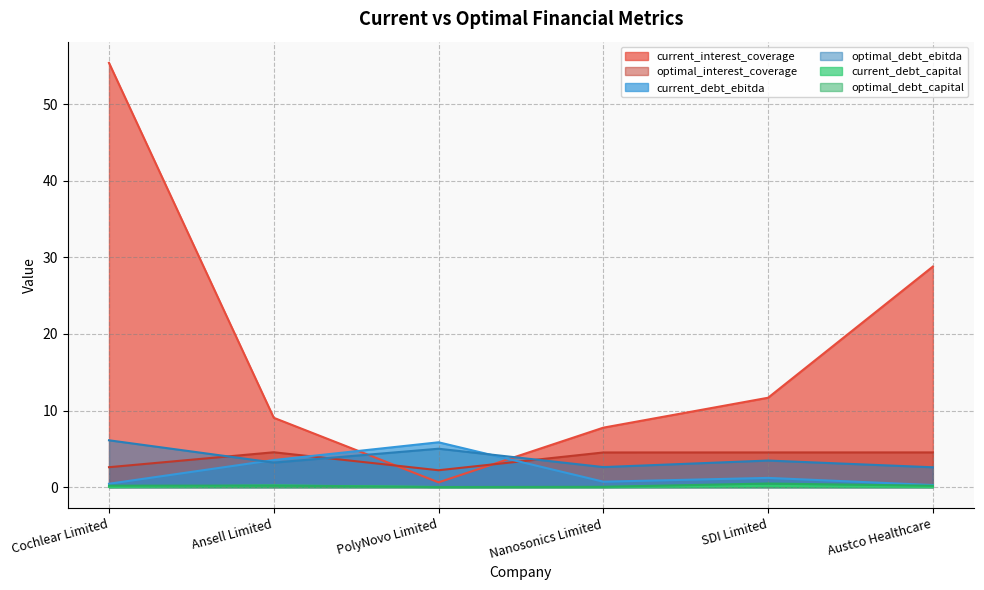

What is the total value across all series at PolyNovo Limited?

13.7